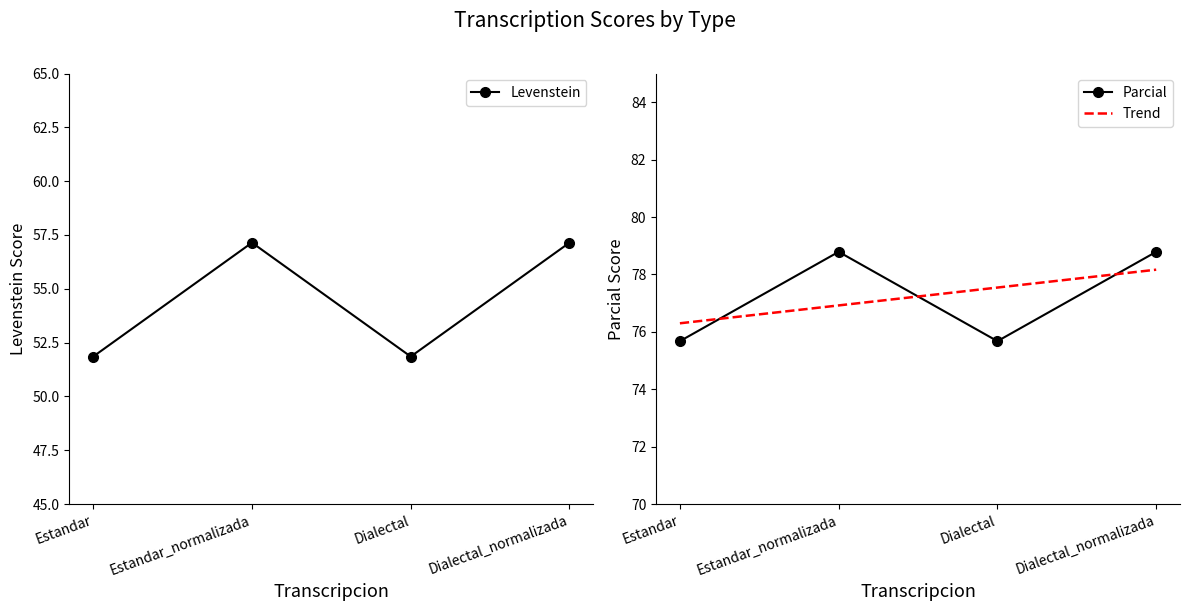

At which category does Parcial reach its first local peak?

Estandar_normalizada